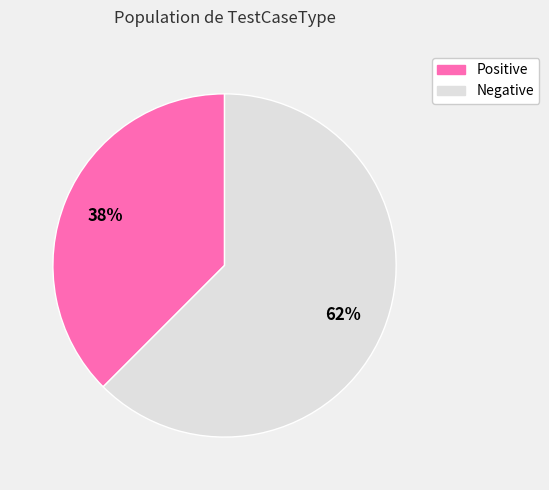

Is it true that Positive is 38% of the pie?

True